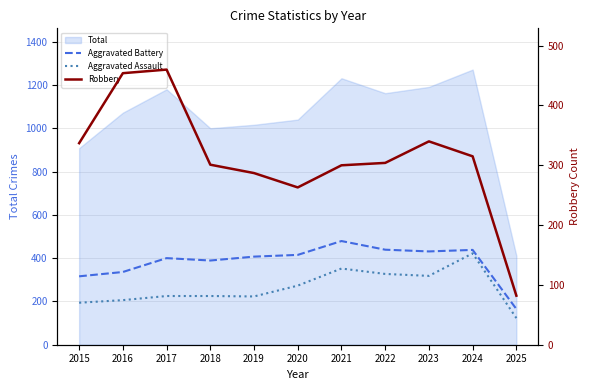

Reading left to right, transcribe all the data shown in this chart.

Aggravated Battery: 316	336	400	389	407	415	479	439	431	438	165
Aggravated Assault: 194	206	225	225	223	273	352	327	318	422	123
Robbery: 337	454	460	301	287	263	300	304	340	315	82